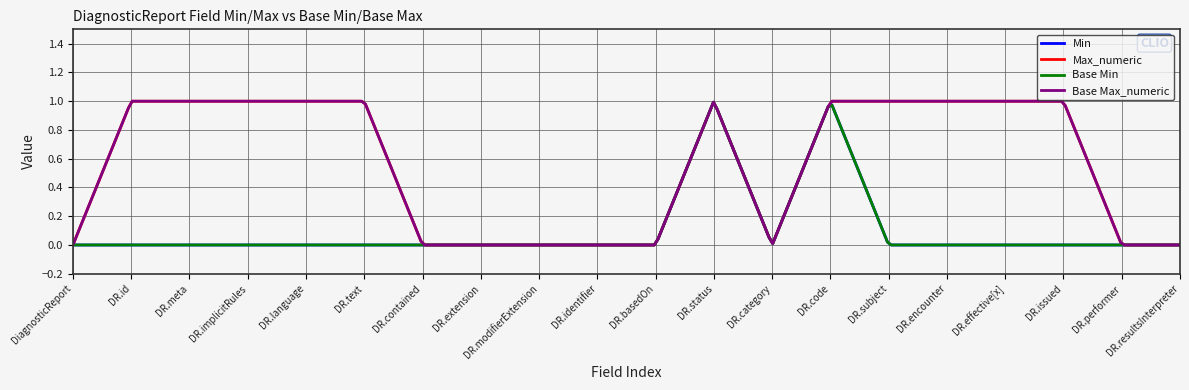

True or false: Min and Base Min intersect in this chart.

False